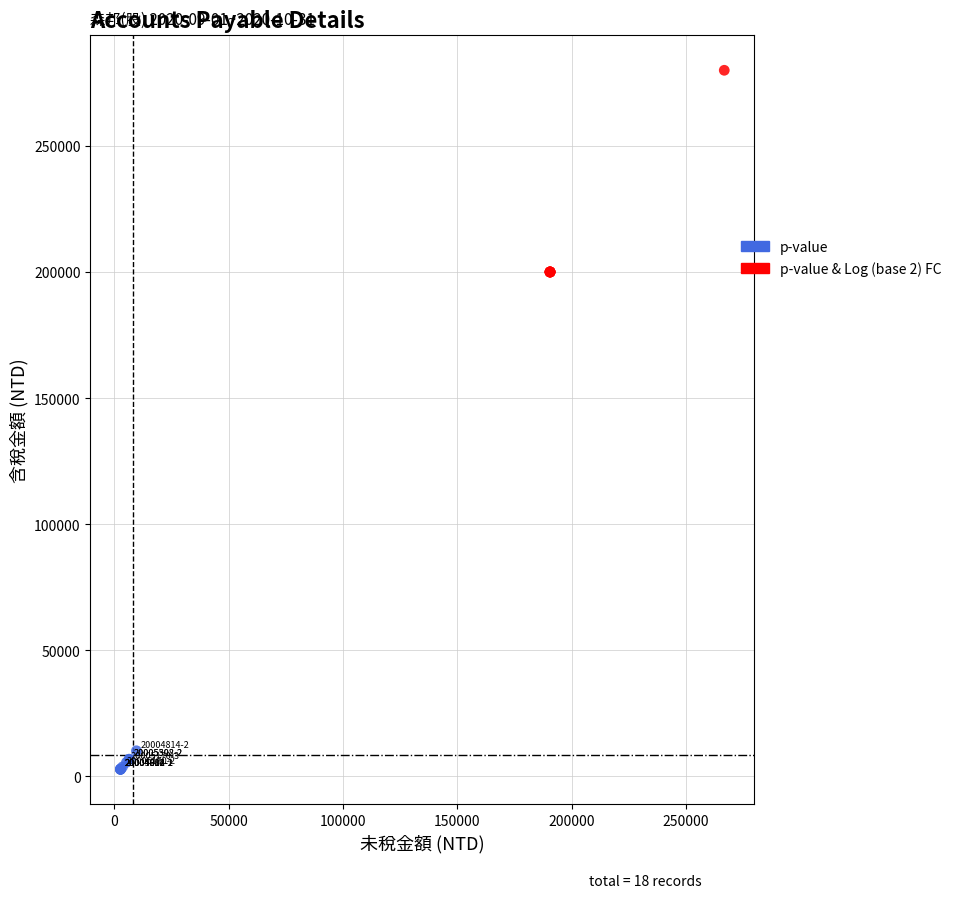

Which series reaches the minimum Y coordinate?

p-value